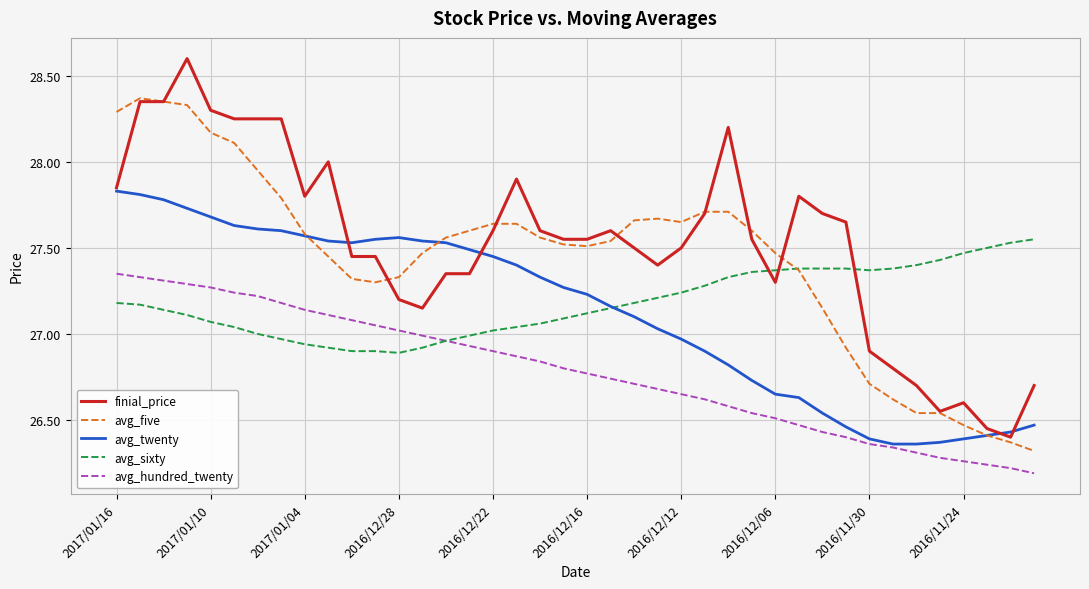

After their last crossing, which series has the higher values: avg_sixty or avg_five?

avg_sixty